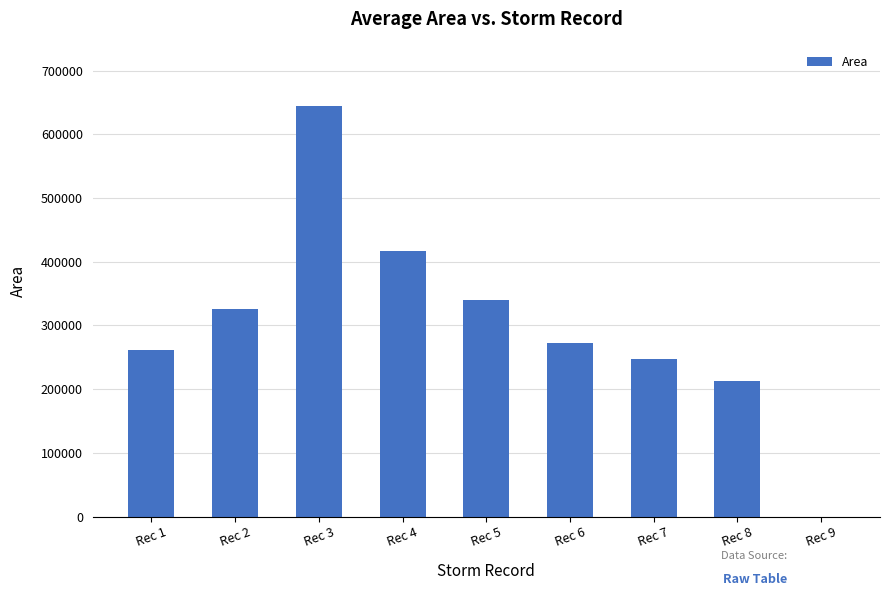

Does the chart contain stacked bars?

No